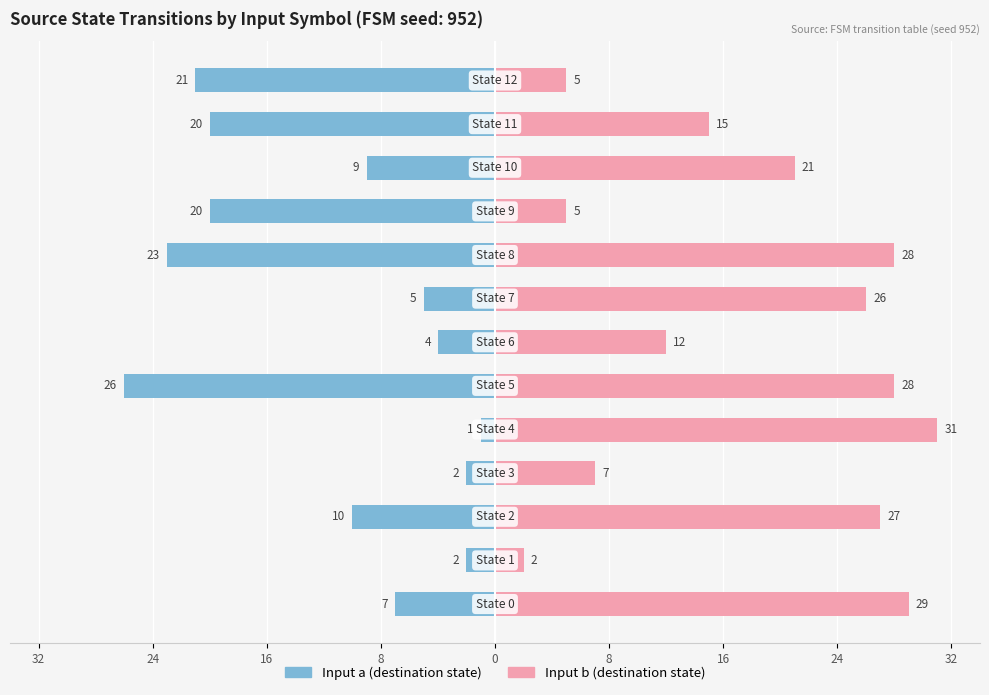

Reading left to right, transcribe all the data shown in this chart.

Male: -7	-2	-10	-2	-1	-26	-4	-5	-23	-20	-9	-20	-21
Female: 29	2	27	7	31	28	12	26	28	5	21	15	5